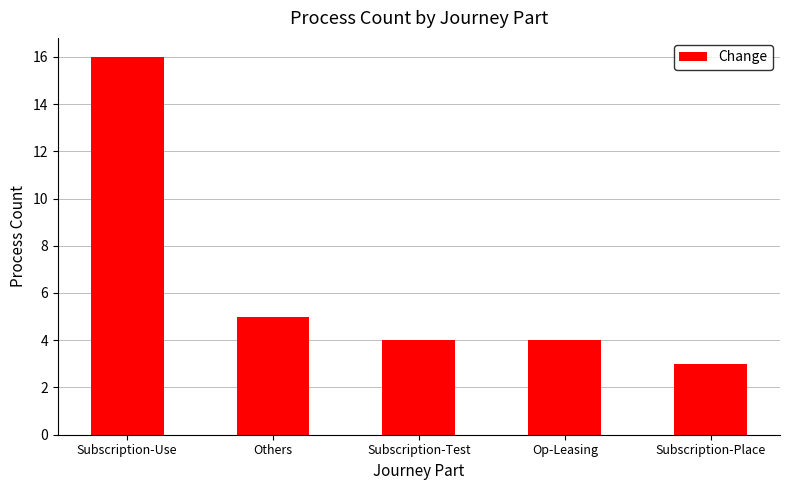

Is it true that the value at Others is 9?

False